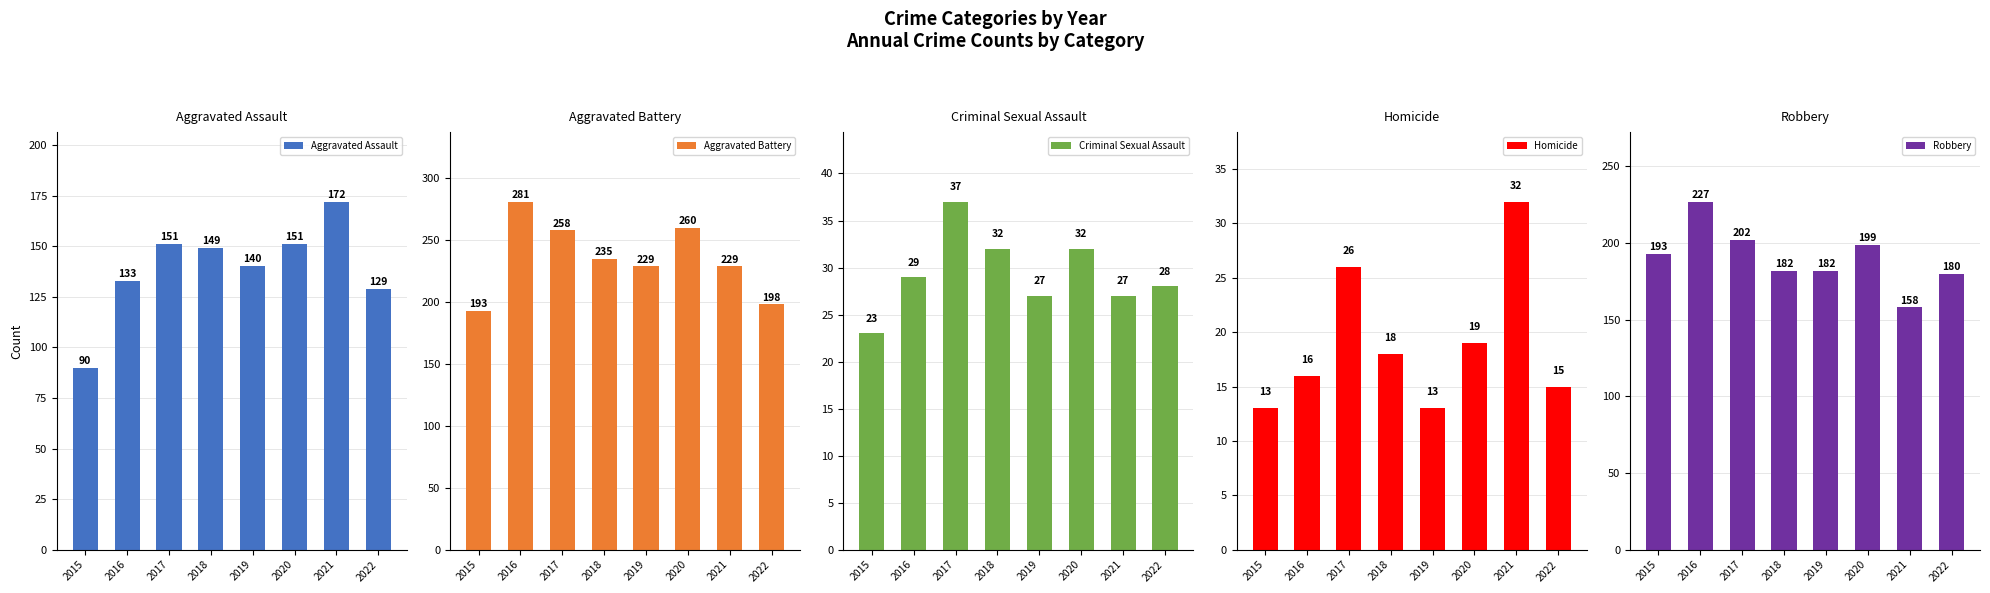

What is the difference between the maximum and minimum values in the Criminal Sexual Assault series?

14